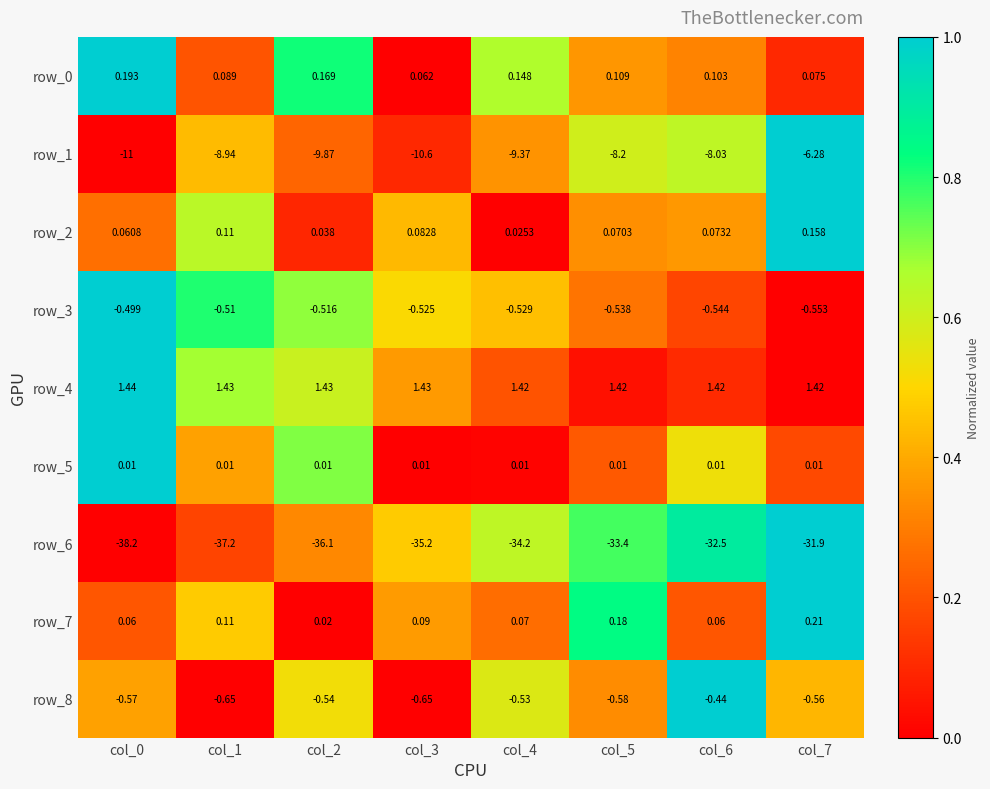

The value of row_8 at col_1 is -0.5. True or false?

False